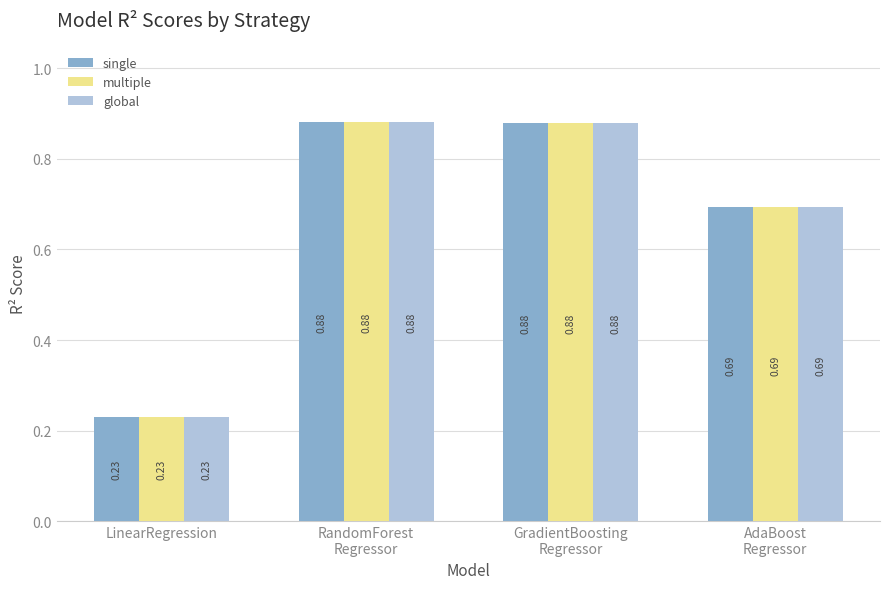

At which label is single closest to 0?

LinearRegression